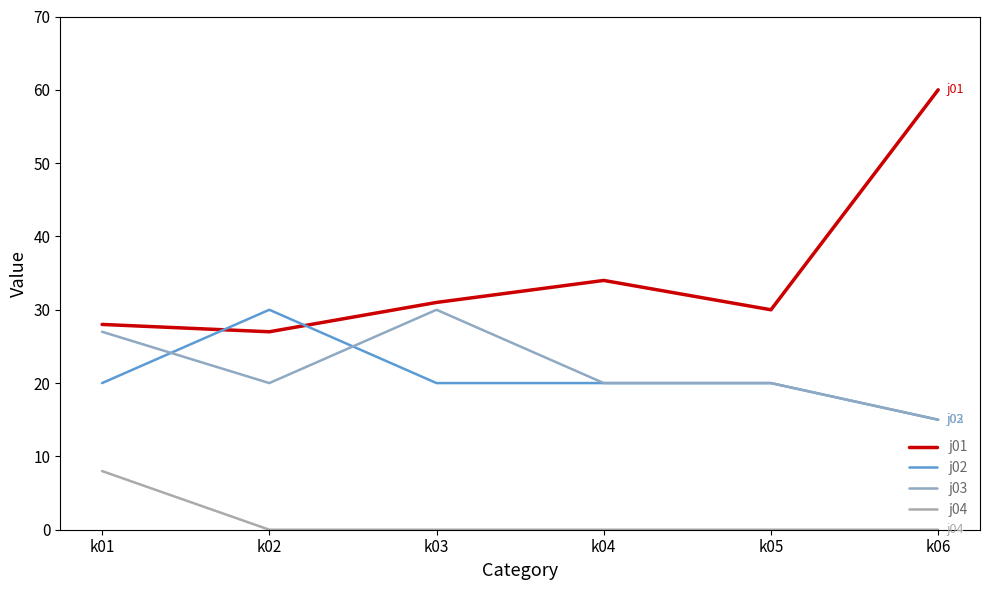

True or false: j04 and j03 intersect in this chart.

False